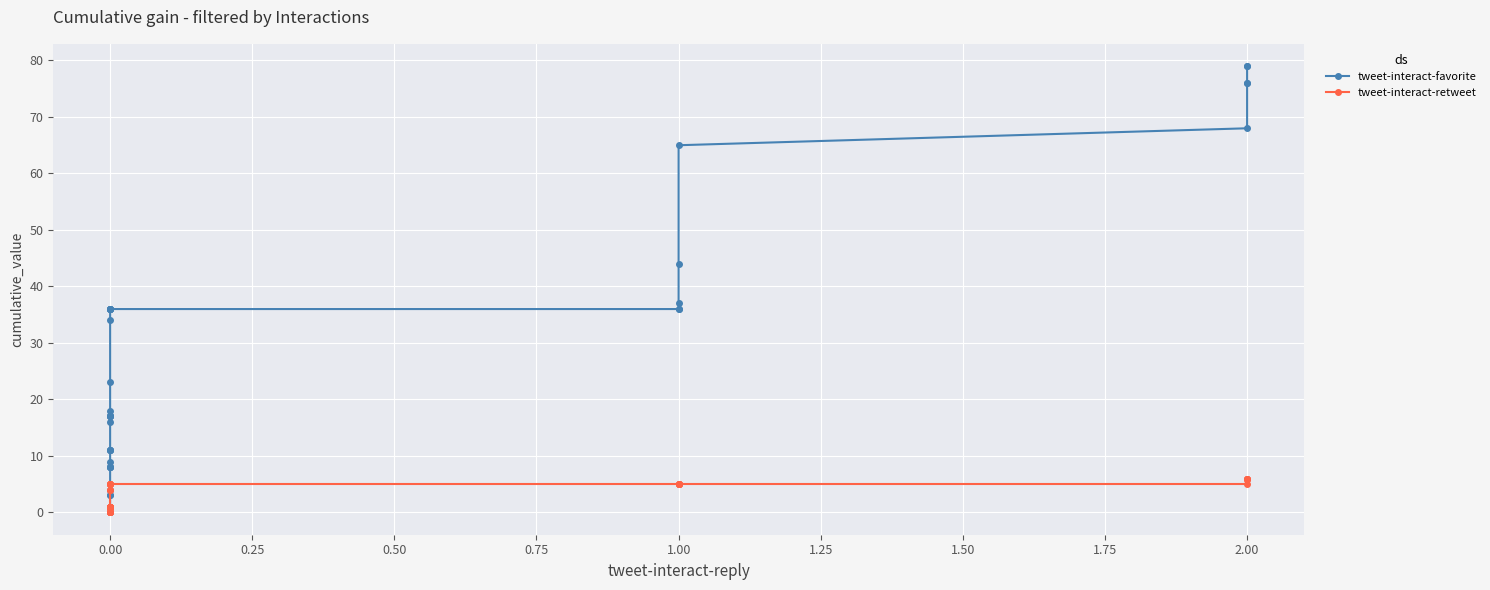

Which series changed the most between 2.25 and 15?

tweet-interact-favorite